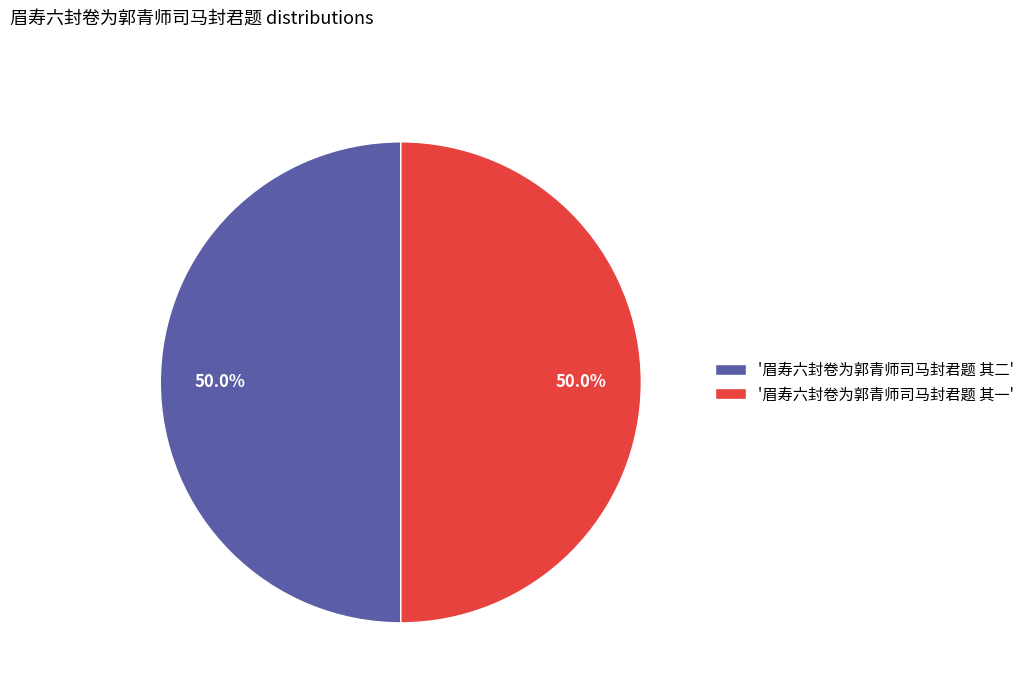

Combined, do '眉寿六封卷为郭青师司马封君题 其二' and '眉寿六封卷为郭青师司马封君题 其一' account for over 50%?

Yes